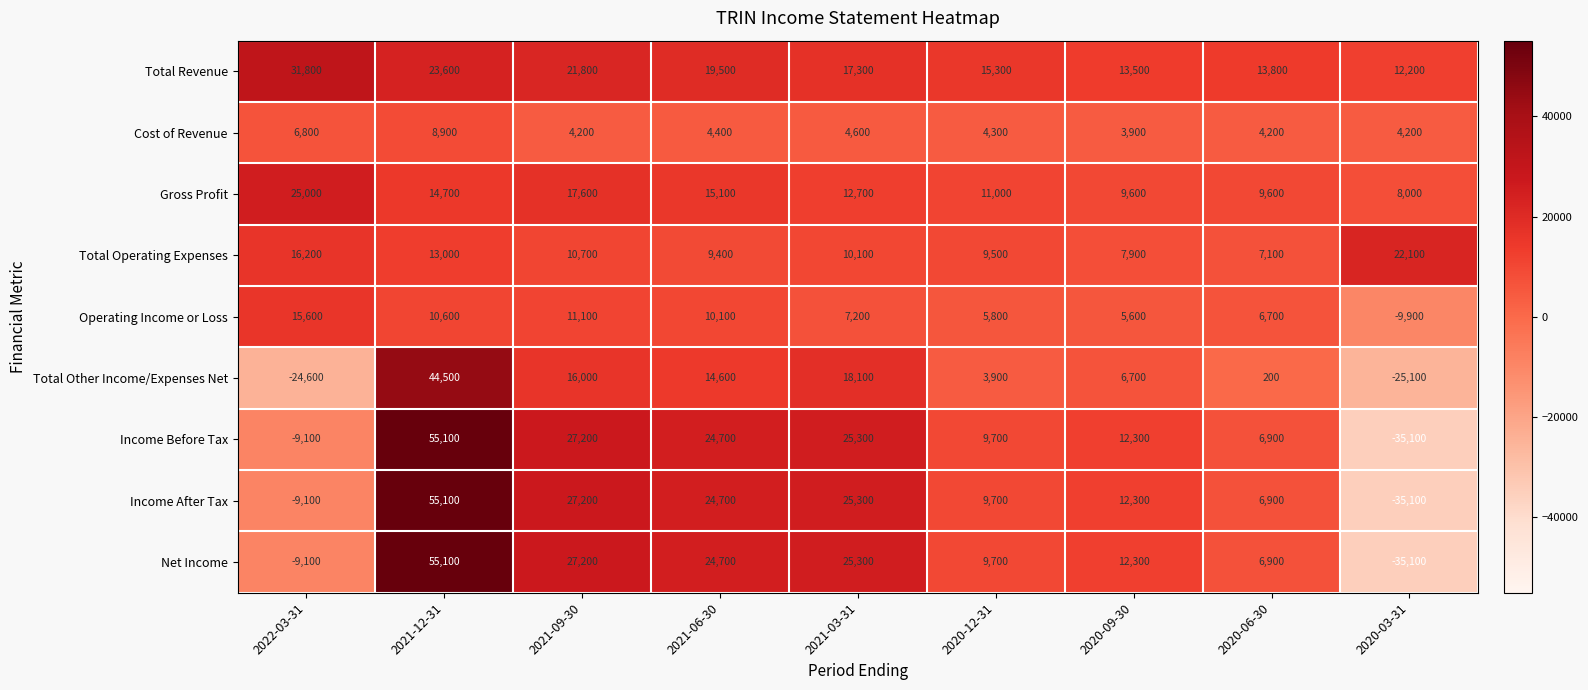

Is it true that Total Revenue equals 6665 at 2020-09-30?

False